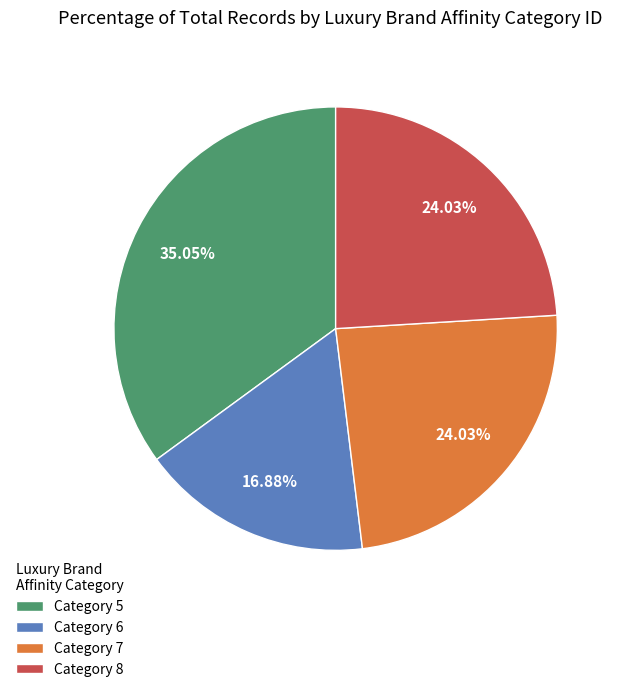

To the nearest percent, what is the average slice percentage?

25%